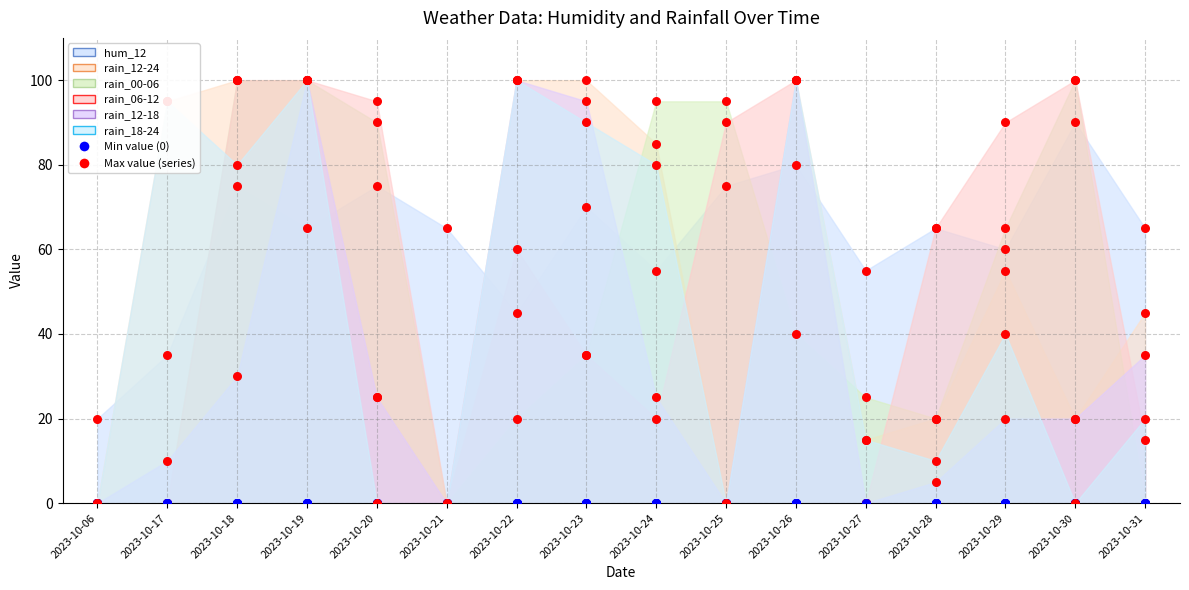

What is the total value across all series at 2023-10-31?

180